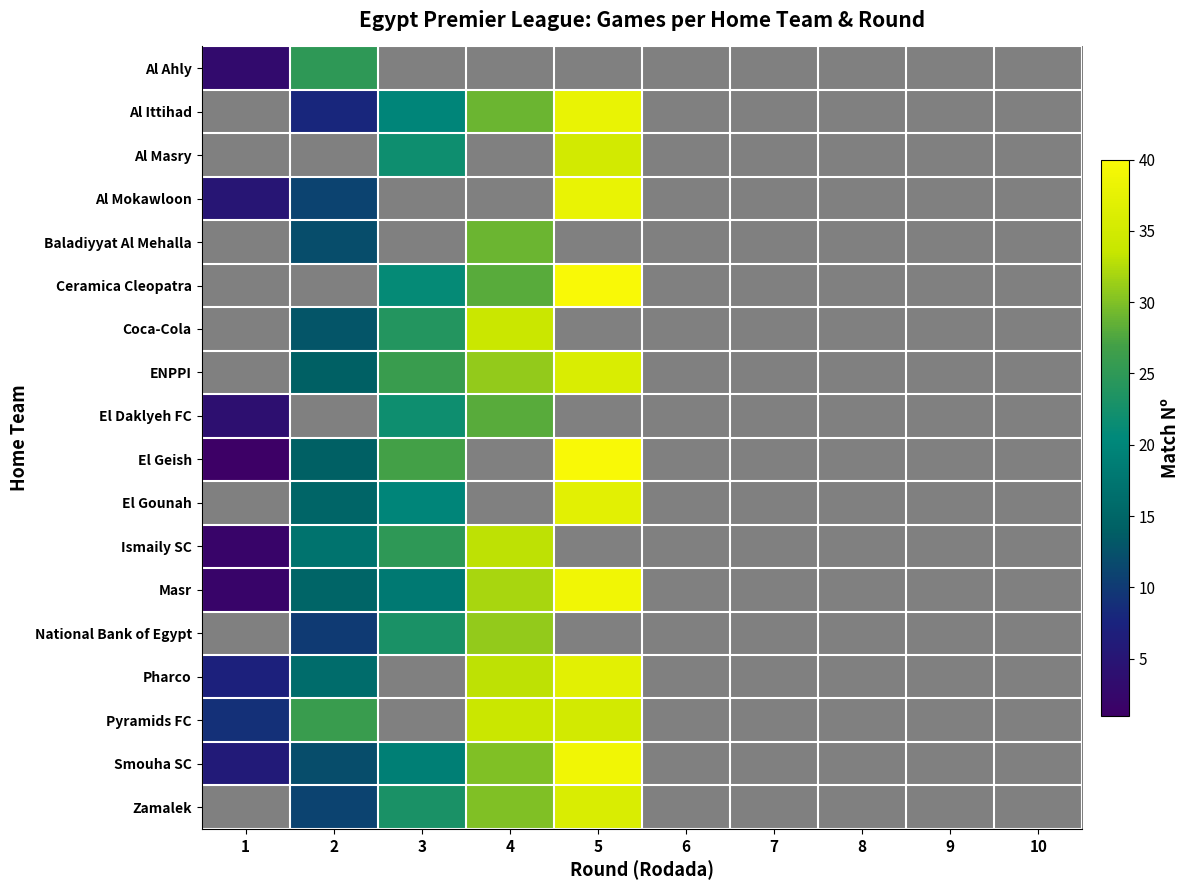

Between 8 and 5, which is larger?

5